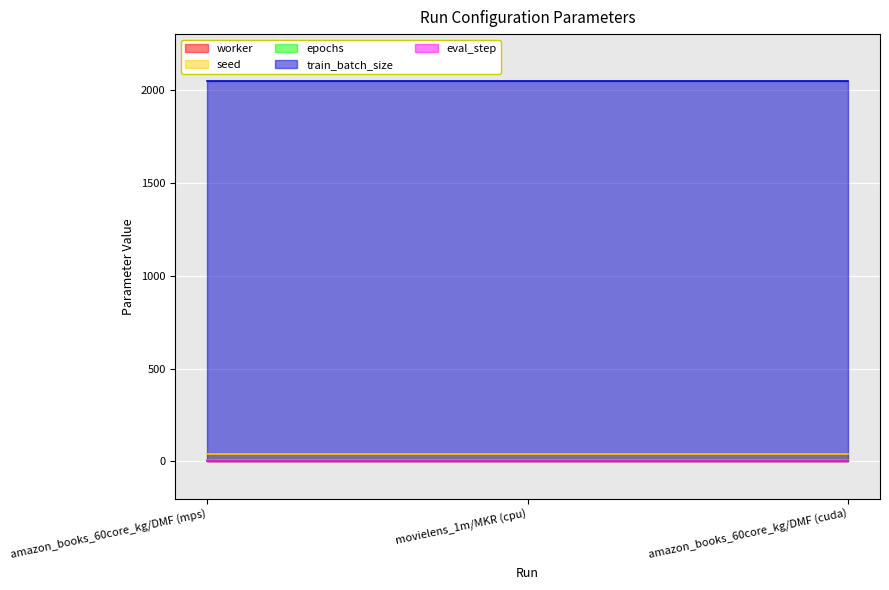

Between amazon_books_60core_kg/DMF (mps) and movielens_1m/MKR (cpu), which series saw the biggest shift?

worker